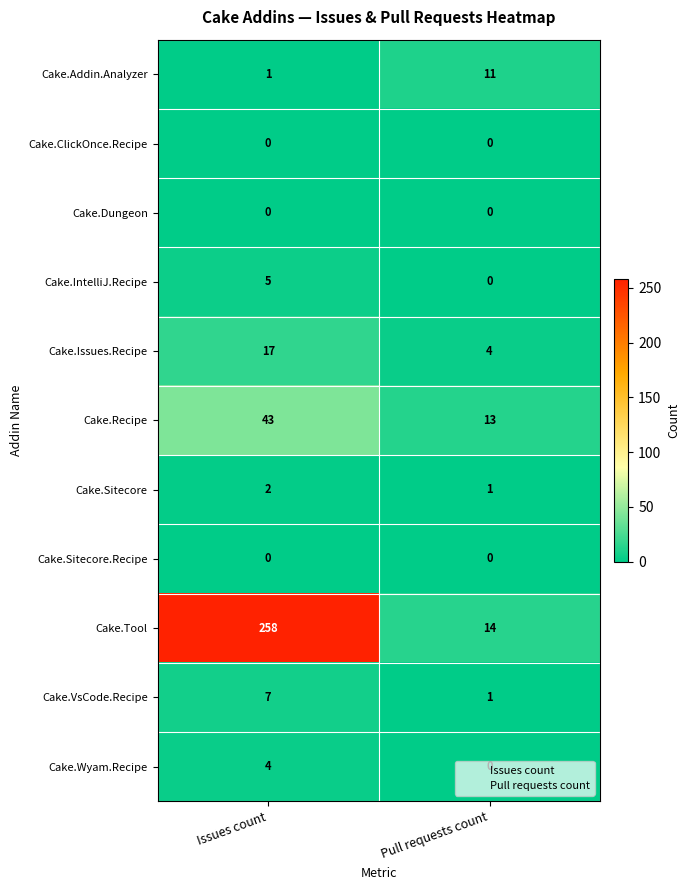

Is it true that Cake.VsCode.Recipe equals 2 at Pull requests count?

False